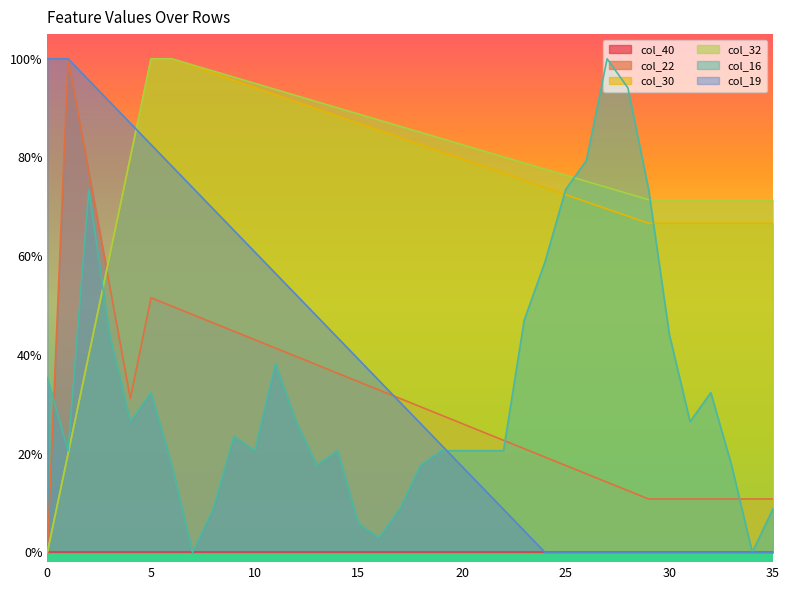

What is the average value of the col_30 series?

0.8